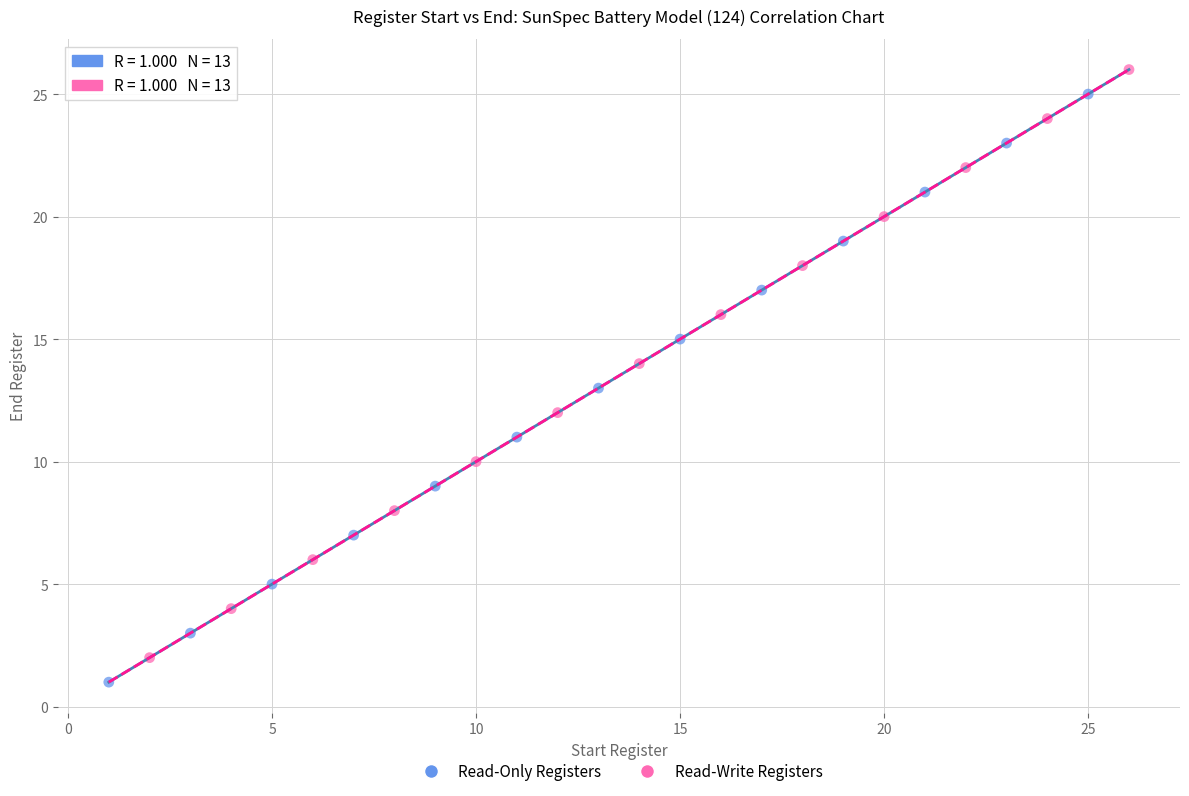

What are all the series names shown in the legend?

Read-Only Registers, Read-Write Registers